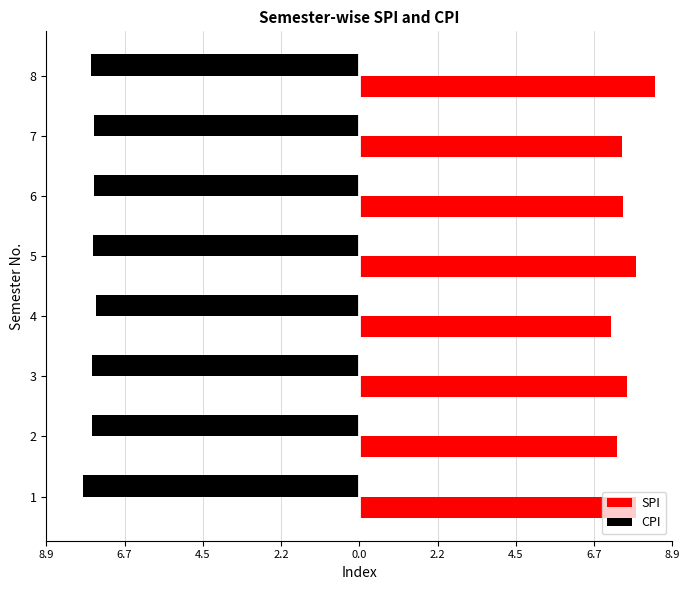

What is the minimum value for CPI?

-7.9